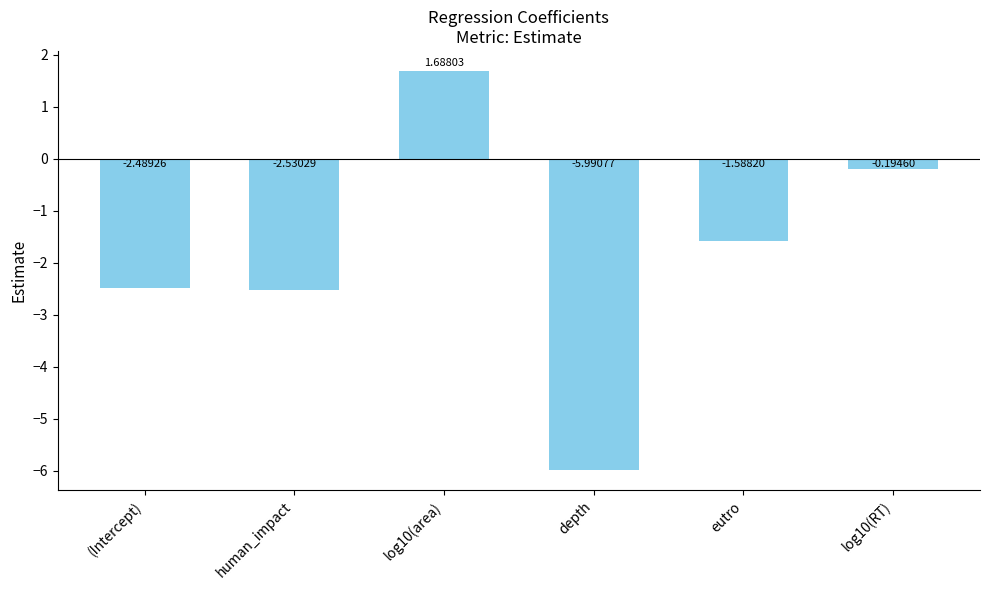

How many categories are shown in the chart?

6